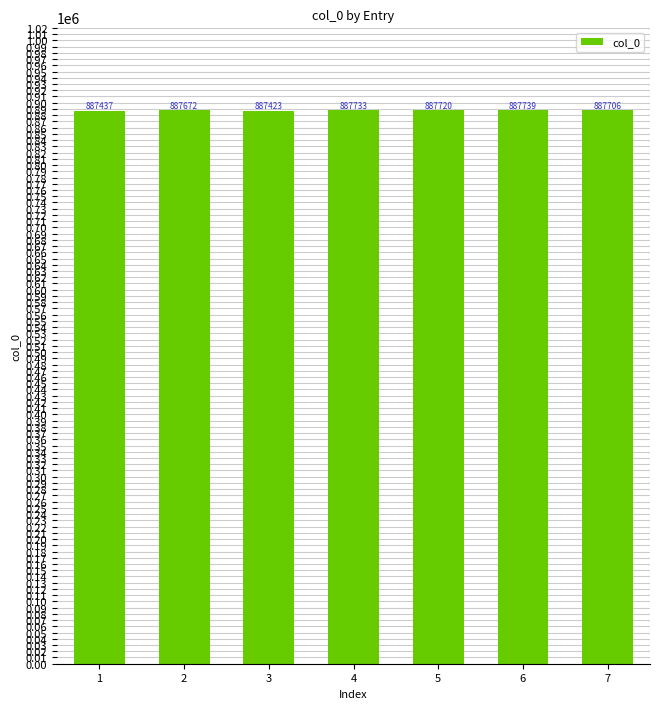

How many categories are shown in the chart?

7